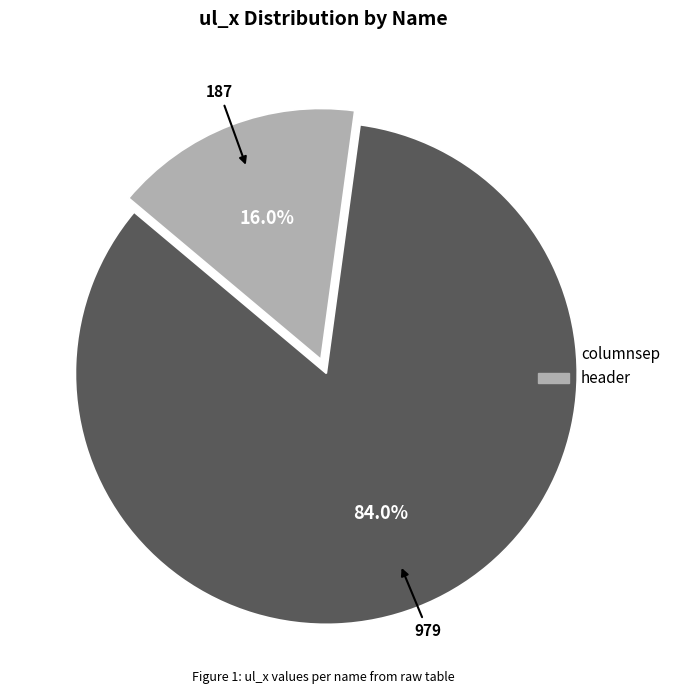

To the nearest percent, what is the combined percentage of columnsep and header?

100%